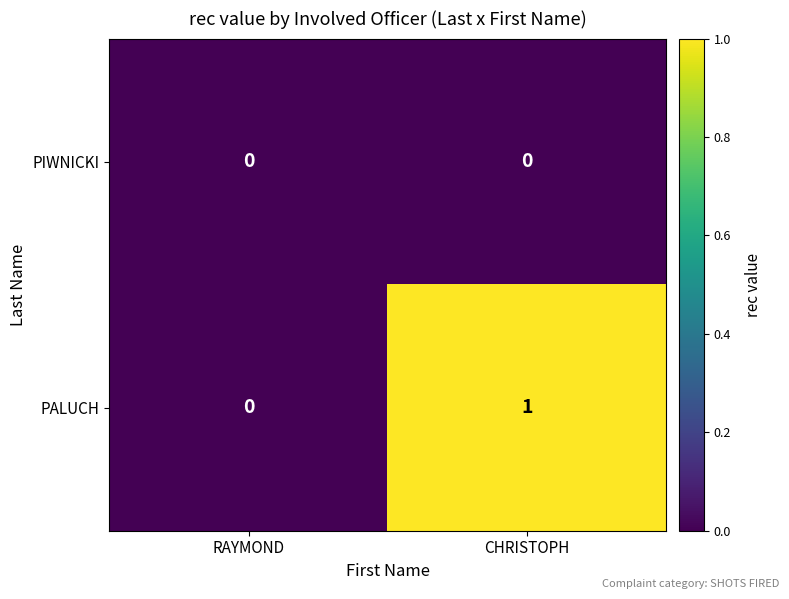

The PIWNICKI series shows 0 at CHRISTOPH. True or false?

True